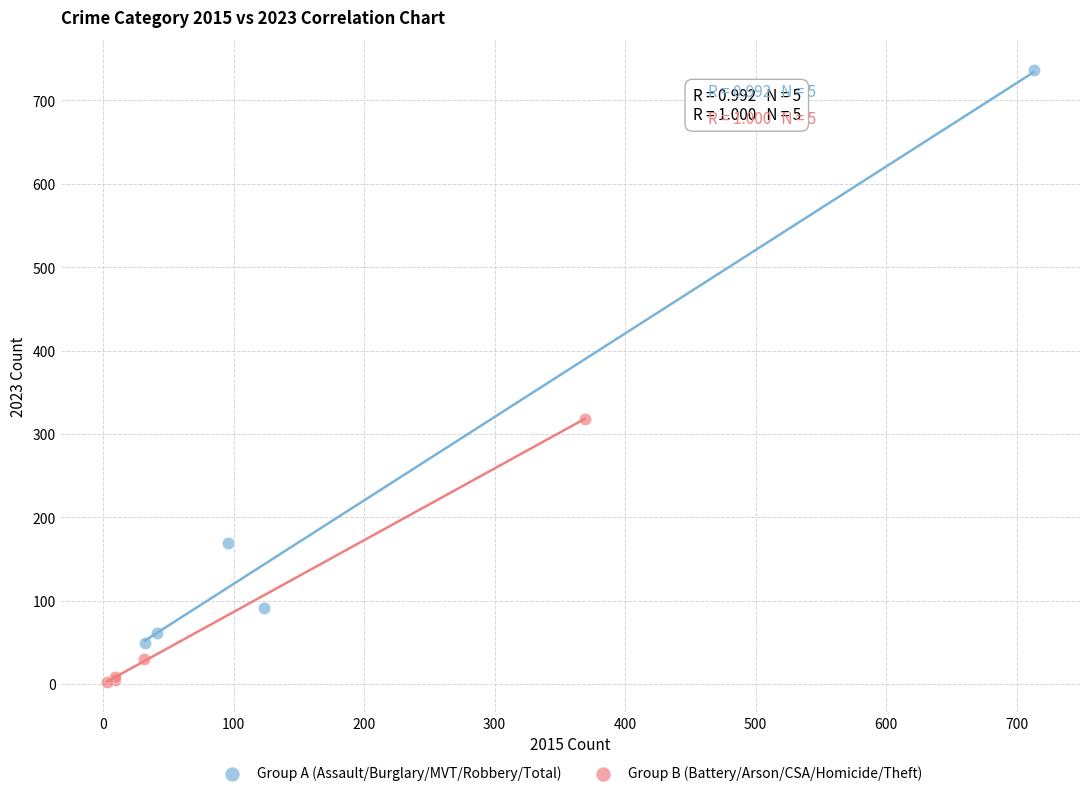

Which series contains the lowest Y value?

Group B (Battery/Arson/CSA/Homicide/Theft)